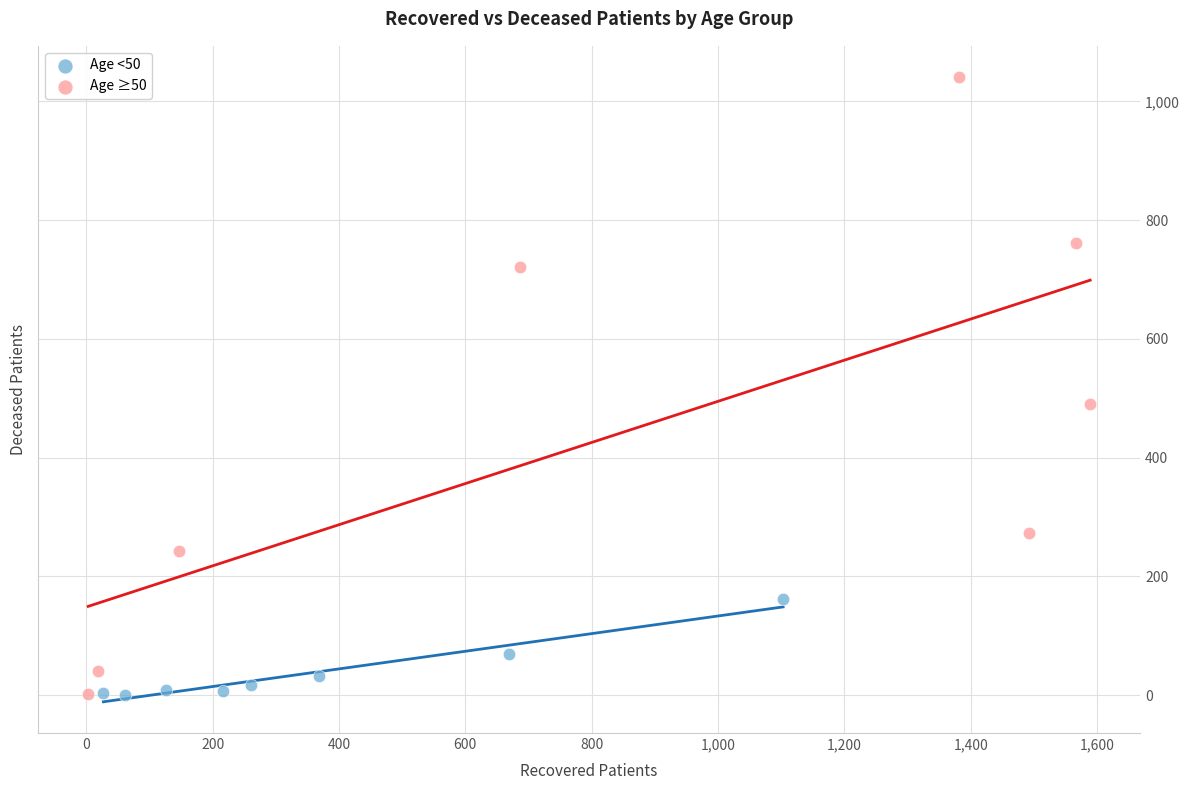

What are all the series names shown in the legend?

Age <50, Age ≥50